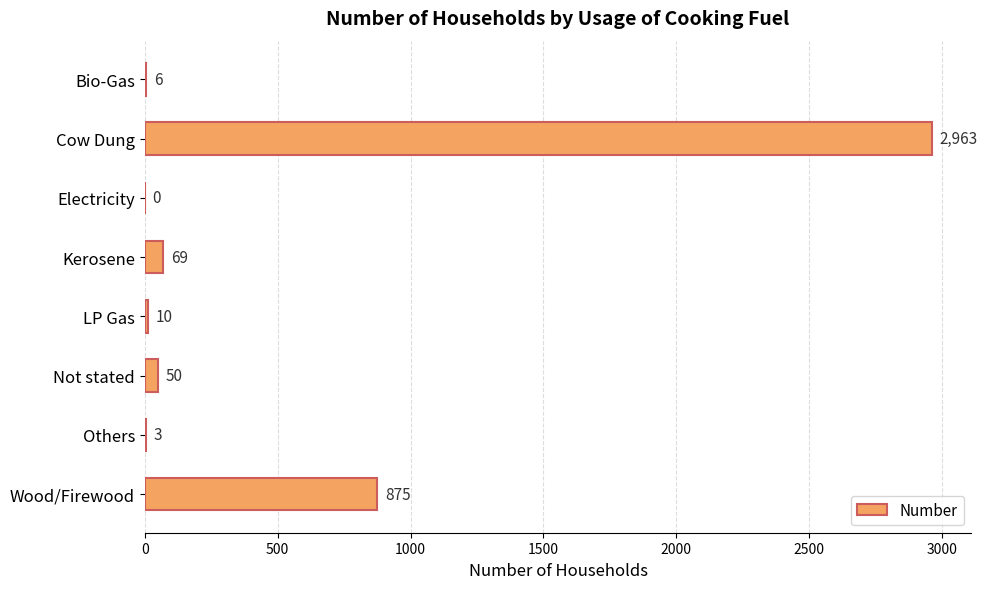

What is the greatest value displayed?

2963